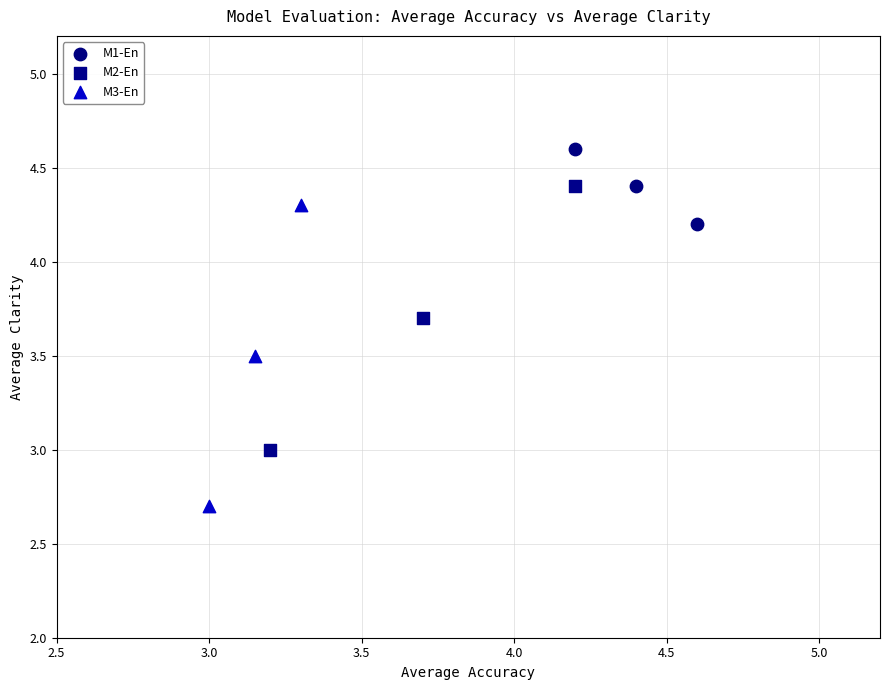

Which series reaches the minimum Y coordinate?

M3-En